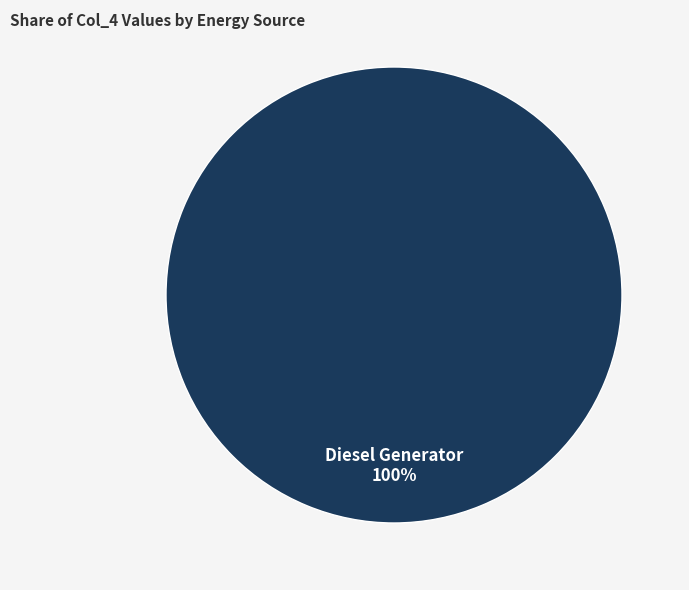

Is it true that Diesel Generator is 100% of the pie?

True